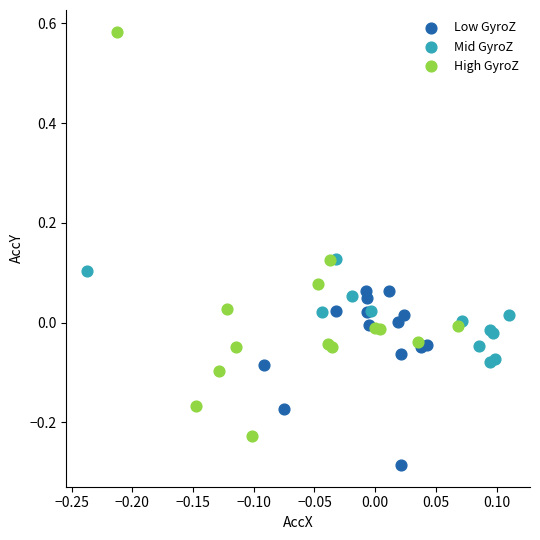

Which series has the widest spread of Y values?

High GyroZ